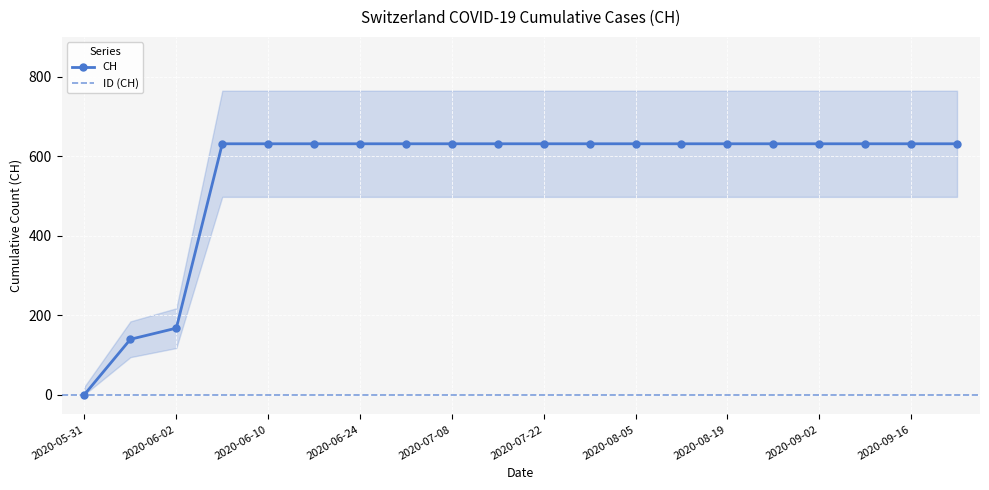

List the labels in order of value, largest first.

2020-06-03, 2020-06-10, 2020-06-17, 2020-06-24, 2020-07-01, 2020-07-08, 2020-07-15, 2020-07-22, 2020-07-29, 2020-08-05, 2020-08-12, 2020-08-19, 2020-08-26, 2020-09-02, 2020-09-09, 2020-09-16, 2020-09-23, 2020-06-02, 2020-06-01, 2020-05-31